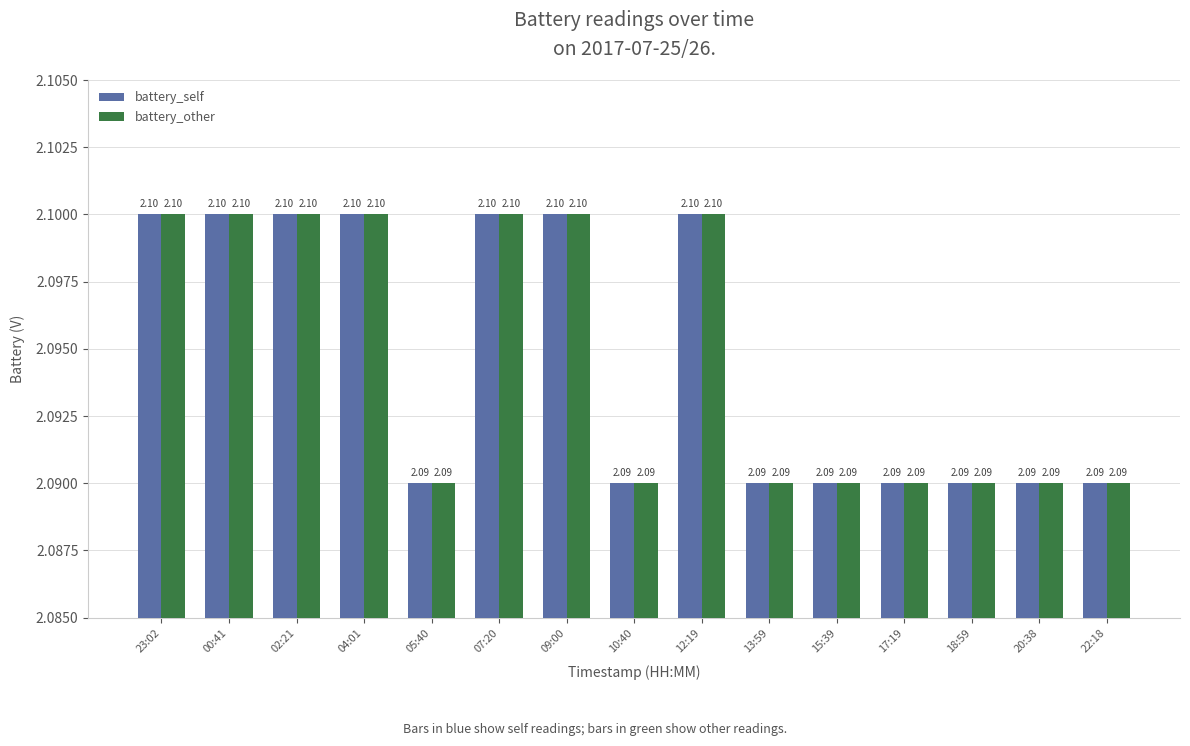

Reading left to right, list all the values displayed in this chart.

battery_self: 23:02=2.1	00:41=2.1	02:21=2.1	04:01=2.1	05:40=2.1	07:20=2.1	09:00=2.1	10:40=2.1	12:19=2.1	13:59=2.1	15:39=2.1	17:19=2.1	18:59=2.1	20:38=2.1	22:18=2.1
battery_other: 23:02=2.1	00:41=2.1	02:21=2.1	04:01=2.1	05:40=2.1	07:20=2.1	09:00=2.1	10:40=2.1	12:19=2.1	13:59=2.1	15:39=2.1	17:19=2.1	18:59=2.1	20:38=2.1	22:18=2.1